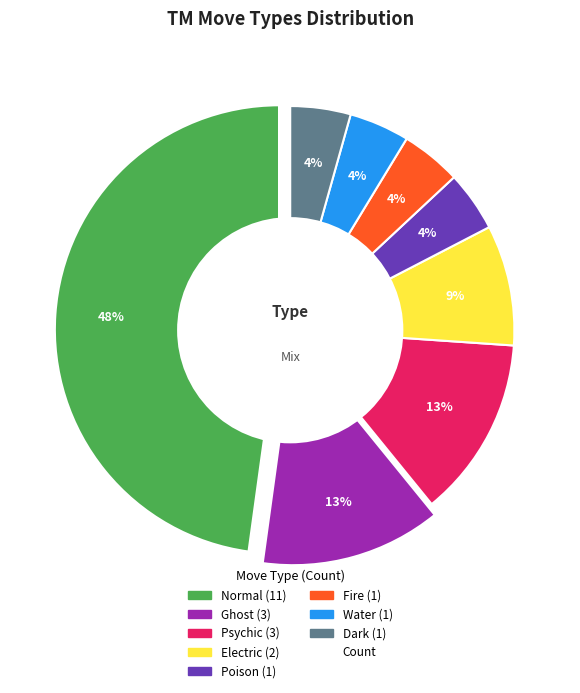

To the nearest percent, what portion does Dark represent?

4%